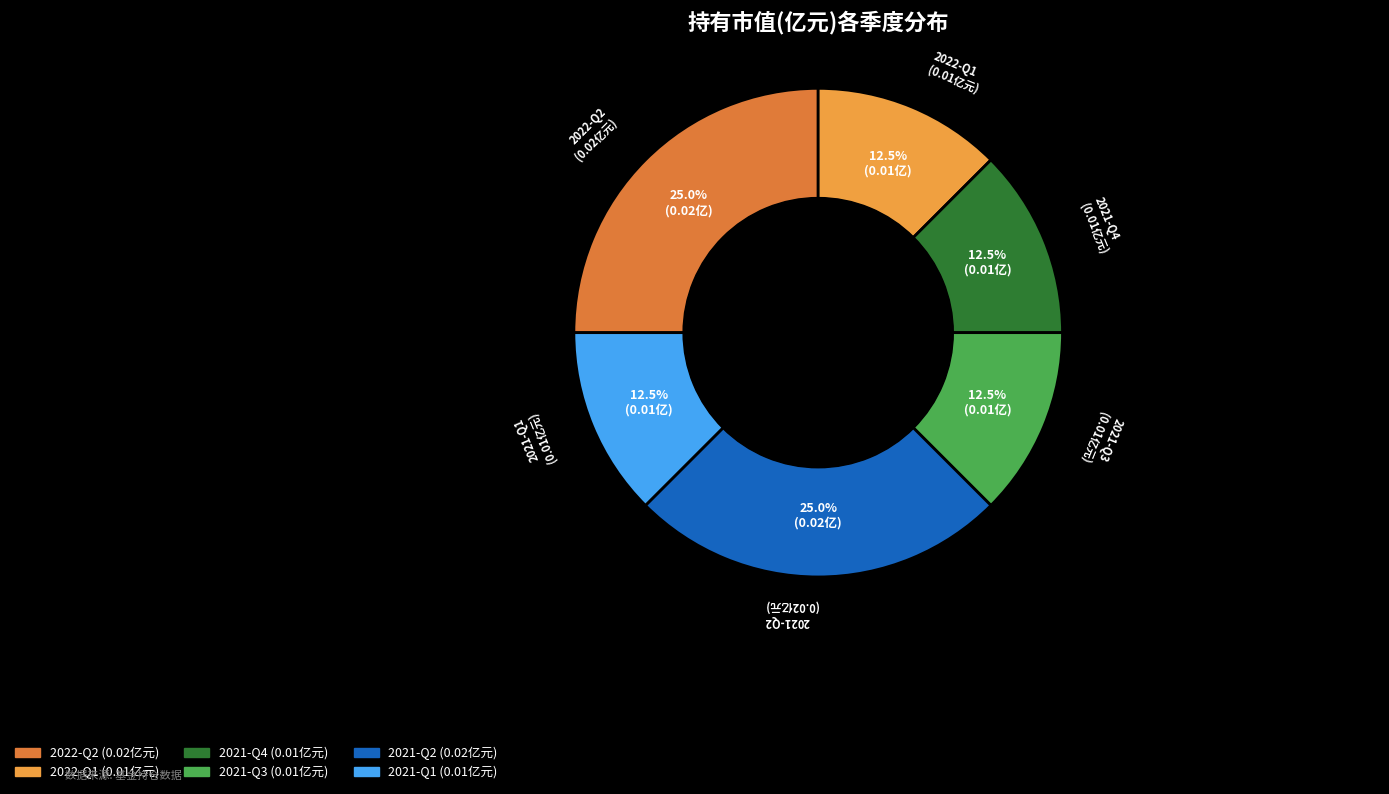

Which slice is the largest?

2022-Q2